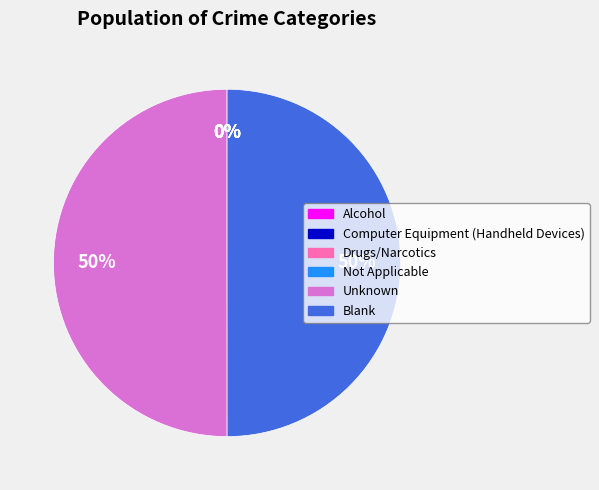

To the nearest percent, what is the average slice percentage?

17%